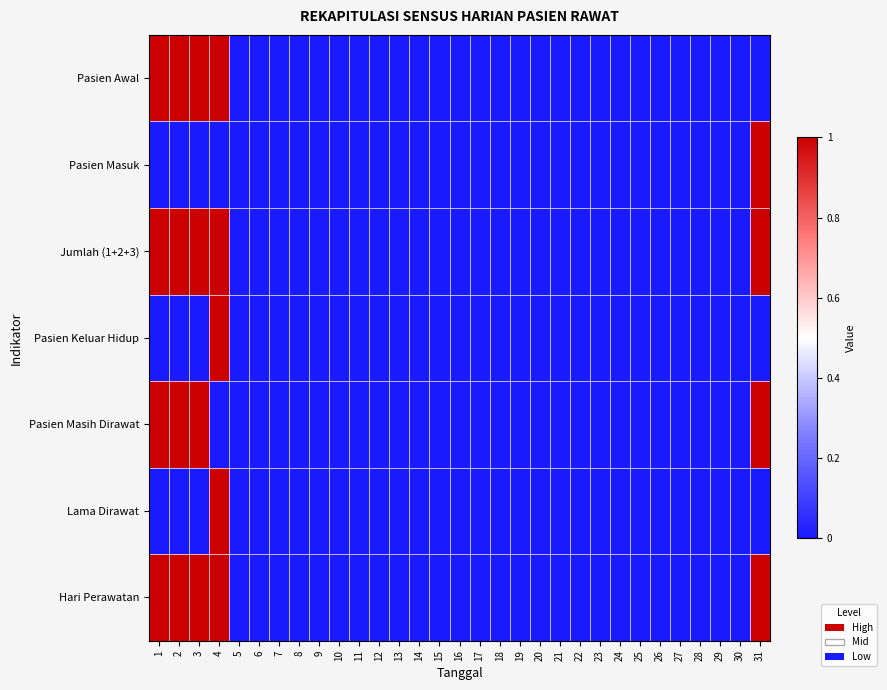

Reading right to left, what are all the values shown in this chart?

Pasien Awal: 31=0	30=0	29=0	28=0	27=0	26=0	25=0	24=0	23=0	22=0	21=0	20=0	19=0	18=0	17=0	16=0	15=0	14=0	13=0	12=0	11=0	10=0	9=0	8=0	7=0	6=0	5=0	4=1	3=1	2=1	1=1
Pasien Masuk: 31=1	30=0	29=0	28=0	27=0	26=0	25=0	24=0	23=0	22=0	21=0	20=0	19=0	18=0	17=0	16=0	15=0	14=0	13=0	12=0	11=0	10=0	9=0	8=0	7=0	6=0	5=0	4=0	3=0	2=0	1=0
Jumlah (1+2+3): 31=1	30=0	29=0	28=0	27=0	26=0	25=0	24=0	23=0	22=0	21=0	20=0	19=0	18=0	17=0	16=0	15=0	14=0	13=0	12=0	11=0	10=0	9=0	8=0	7=0	6=0	5=0	4=1	3=1	2=1	1=1
Pasien Keluar Hidup: 31=0	30=0	29=0	28=0	27=0	26=0	25=0	24=0	23=0	22=0	21=0	20=0	19=0	18=0	17=0	16=0	15=0	14=0	13=0	12=0	11=0	10=0	9=0	8=0	7=0	6=0	5=0	4=1	3=0	2=0	1=0
Pasien Masih Dirawat: 31=1	30=0	29=0	28=0	27=0	26=0	25=0	24=0	23=0	22=0	21=0	20=0	19=0	18=0	17=0	16=0	15=0	14=0	13=0	12=0	11=0	10=0	9=0	8=0	7=0	6=0	5=0	4=0	3=1	2=1	1=1
Lama Dirawat: 31=0	30=0	29=0	28=0	27=0	26=0	25=0	24=0	23=0	22=0	21=0	20=0	19=0	18=0	17=0	16=0	15=0	14=0	13=0	12=0	11=0	10=0	9=0	8=0	7=0	6=0	5=0	4=1	3=0	2=0	1=0
Hari Perawatan: 31=1	30=0	29=0	28=0	27=0	26=0	25=0	24=0	23=0	22=0	21=0	20=0	19=0	18=0	17=0	16=0	15=0	14=0	13=0	12=0	11=0	10=0	9=0	8=0	7=0	6=0	5=0	4=1	3=1	2=1	1=1